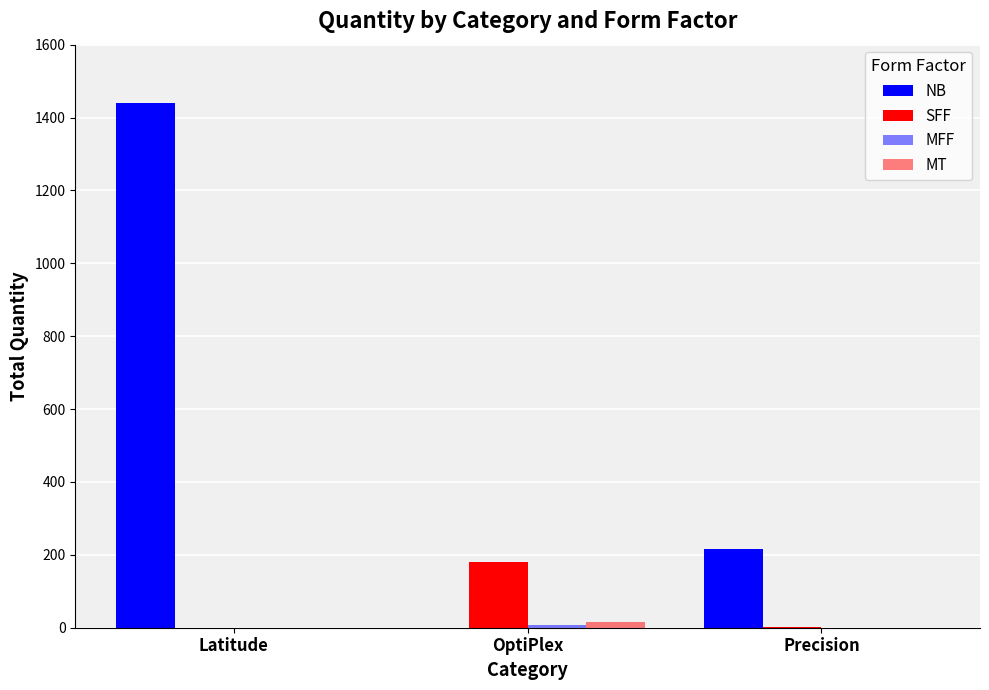

Which has a higher value, OptiPlex or Latitude?

Latitude